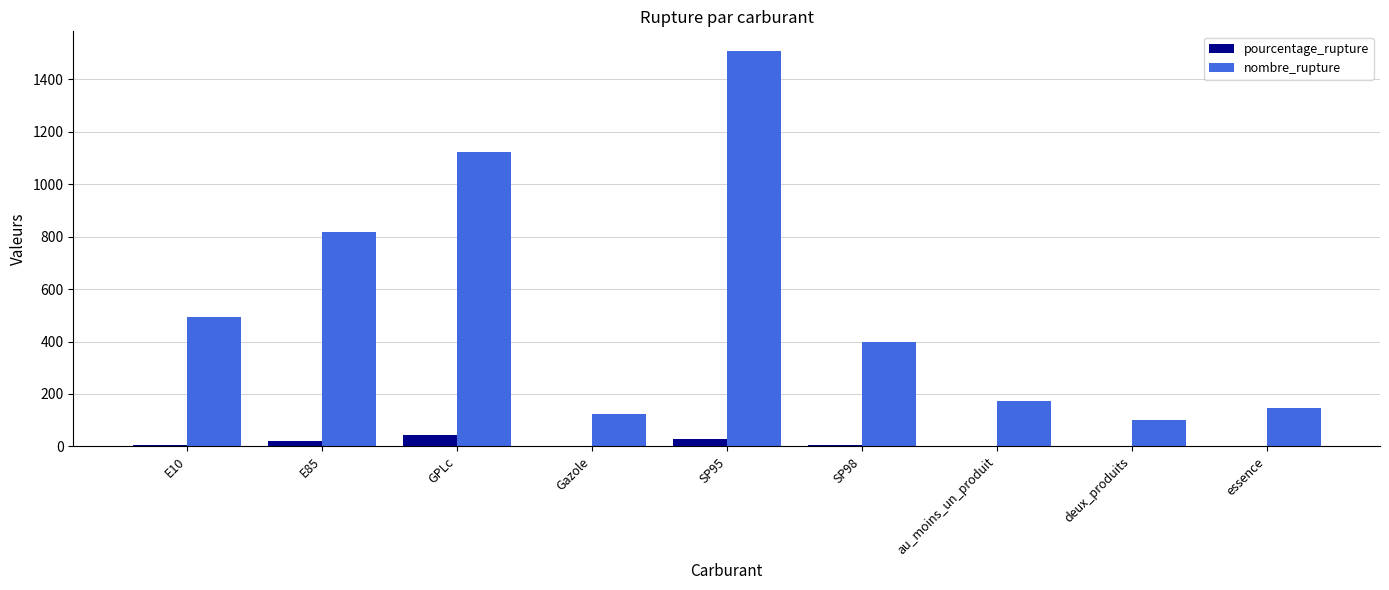

At which category is the sum across all series the highest?

SP95